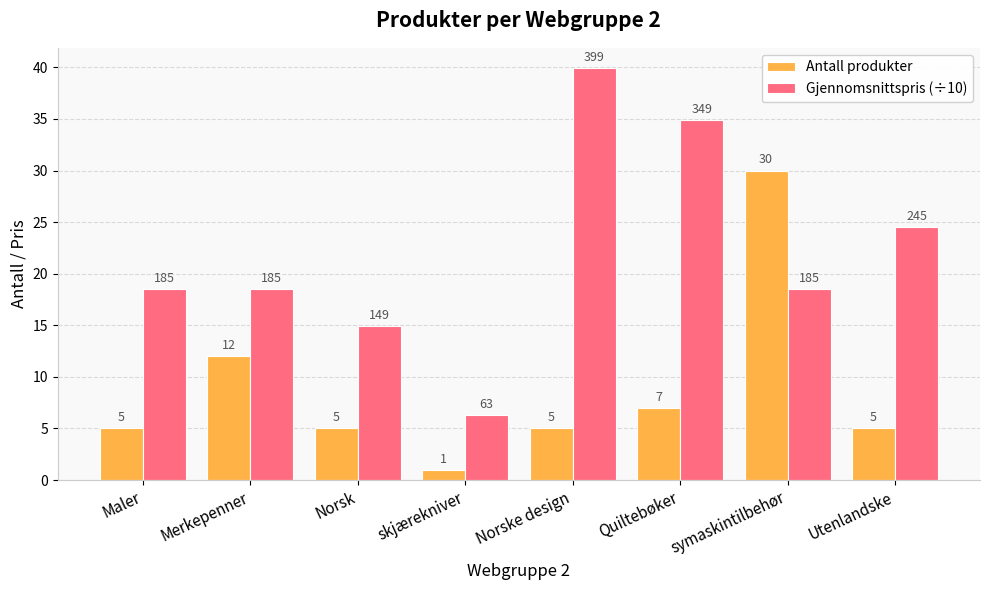

Which label corresponds to the smallest value in the chart?

skjærekniver